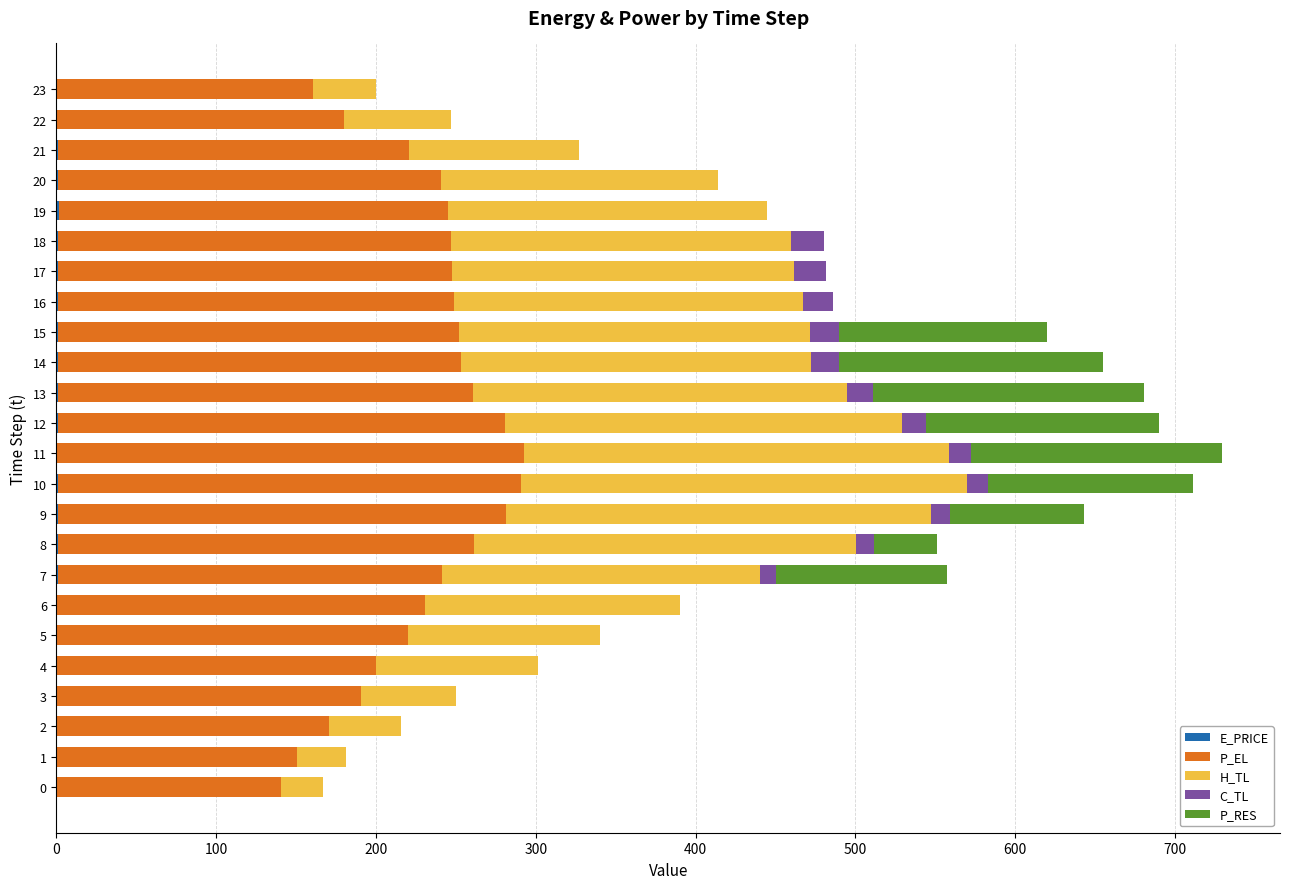

Which series has the widest spread of values?

H_TL